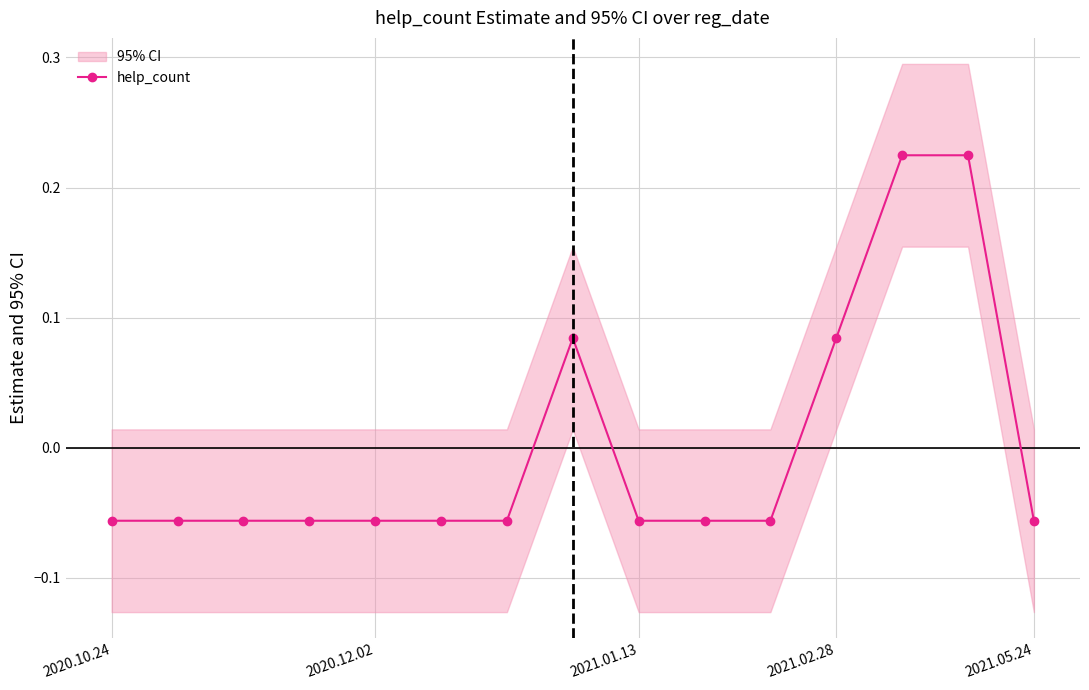

True or false: the data has more than 1 interior local peaks.

False